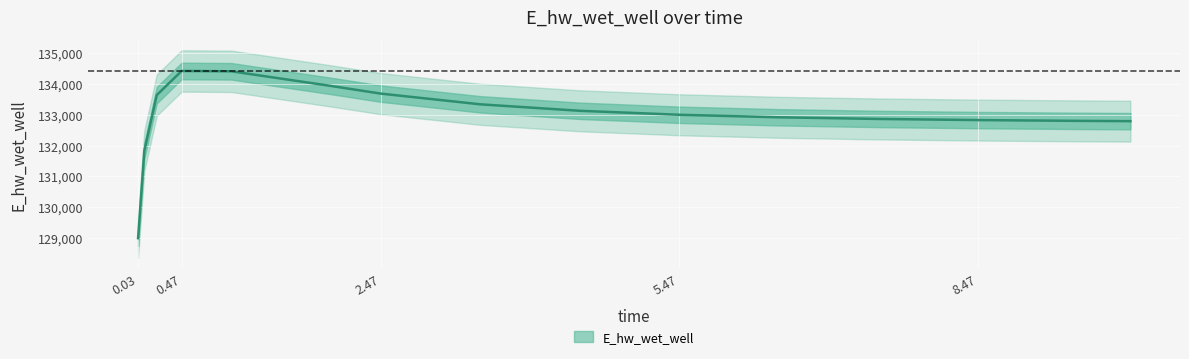

How many values are below 132997?

7